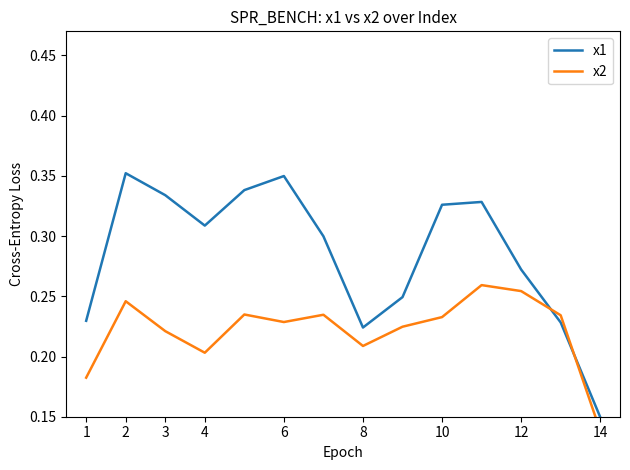

The value of x1 at 4 is 0.5. True or false?

False